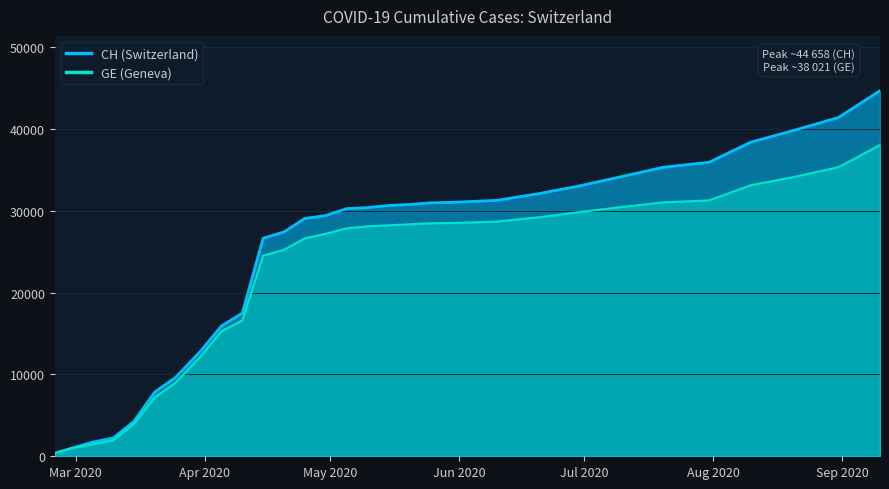

How many data points in CH are less than 30380?

15